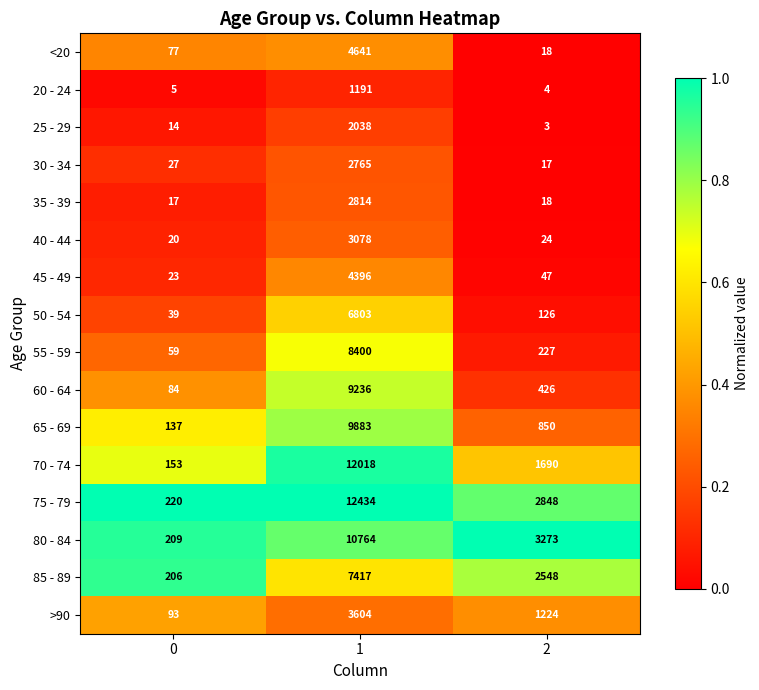

What is the total value across all series at 2?

13343